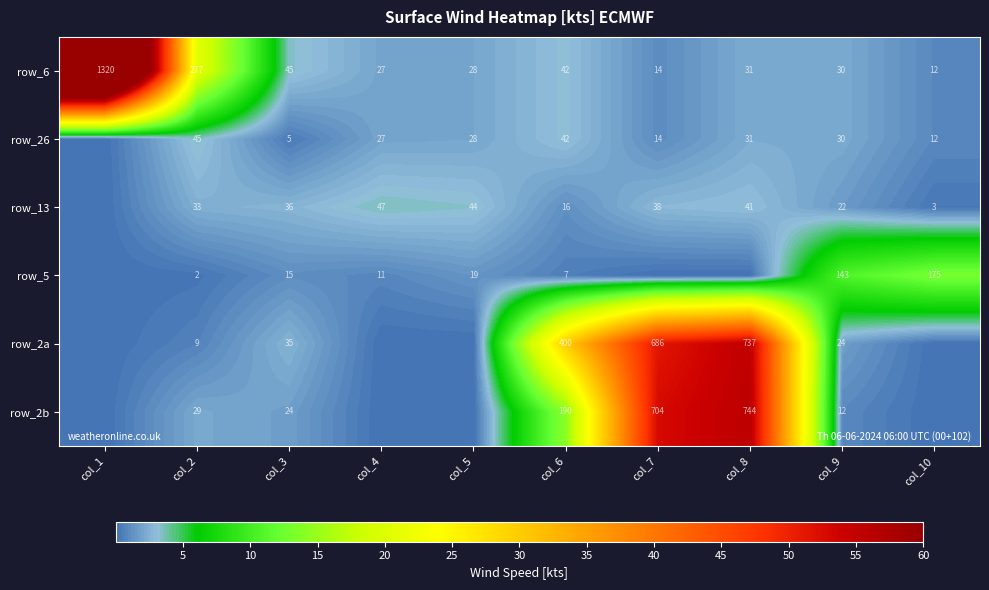

What is the difference between the highest and lowest values at col_9?

131